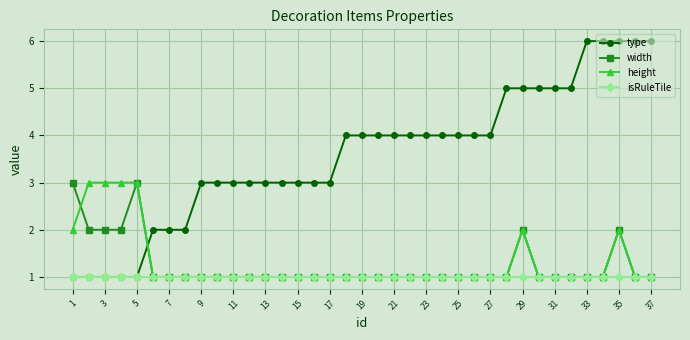

True or false: type and height cross at least once.

True